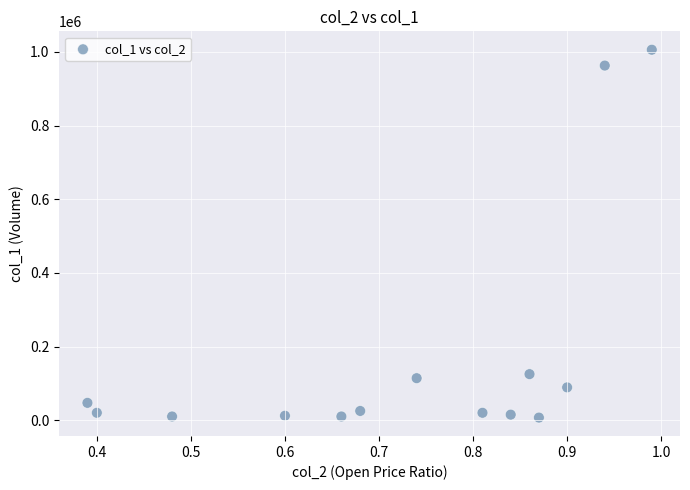

What is the range of Y values (max minus min)?

999000